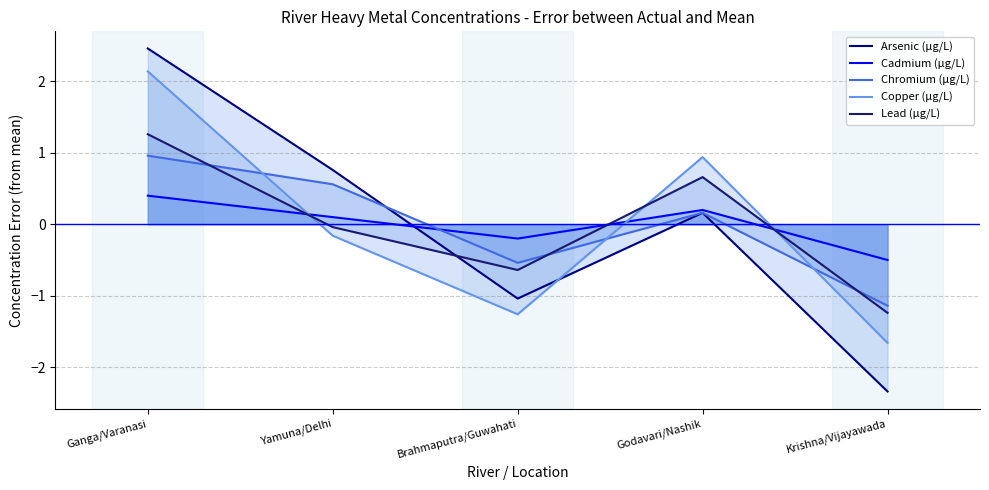

What is the difference between the maximum and minimum values in the Arsenic (µg/L) series?

4.8